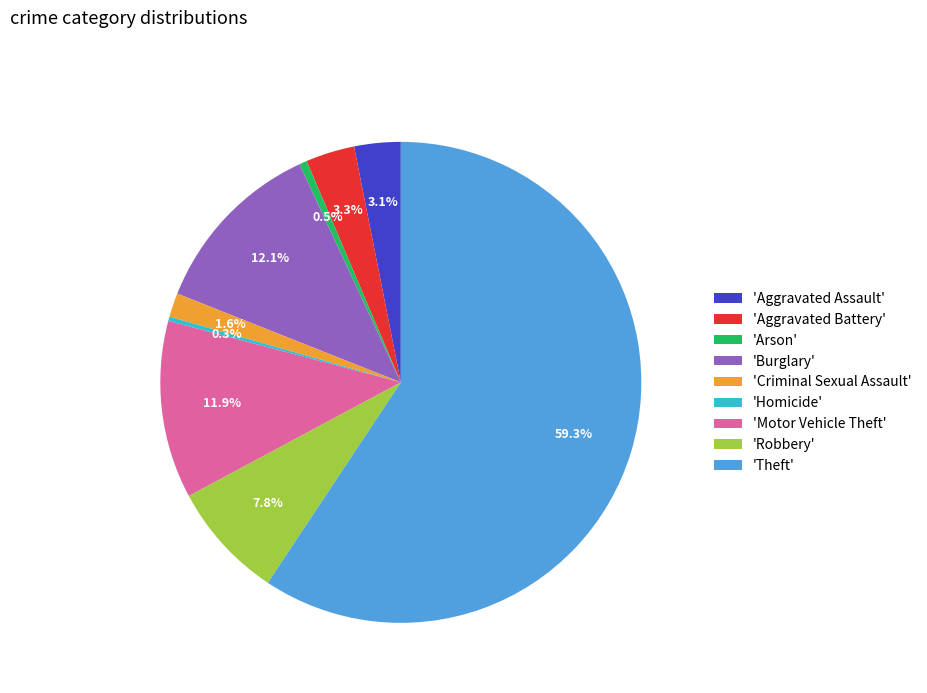

How many segments does this pie chart have?

9